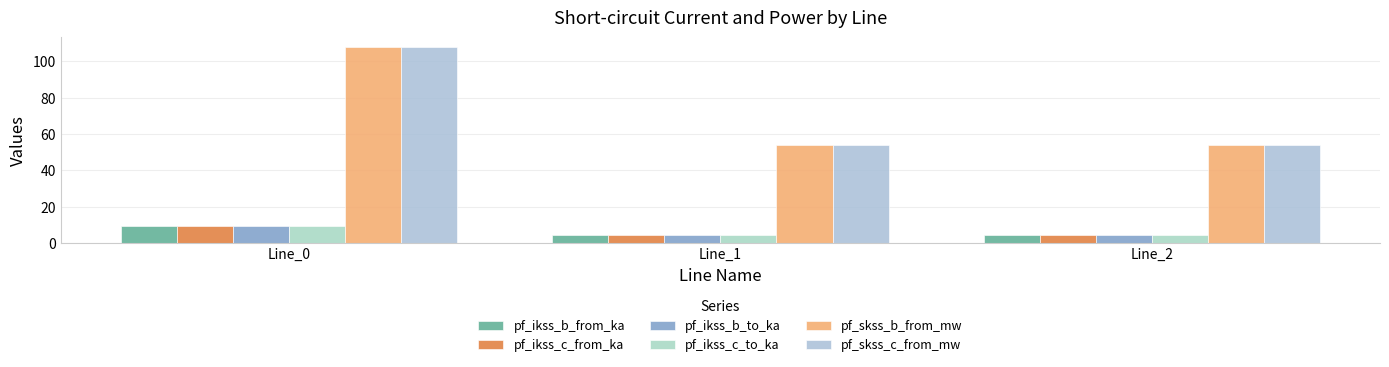

How many groups of bars are there?

3